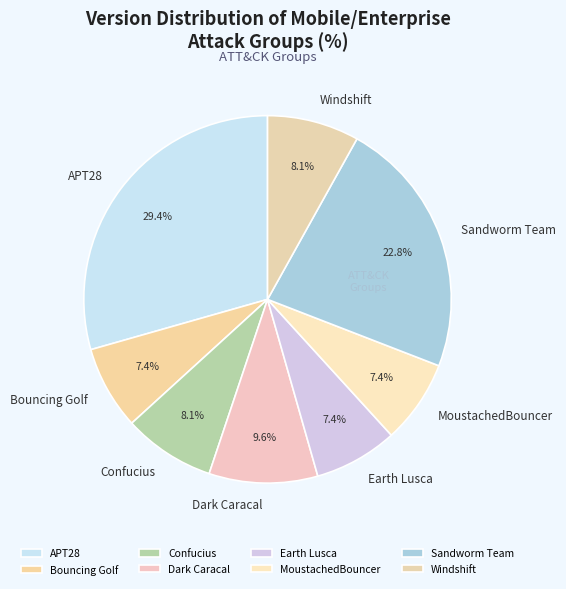

To the nearest percent, what is the combined percentage of Sandworm Team and Dark Caracal?

32%